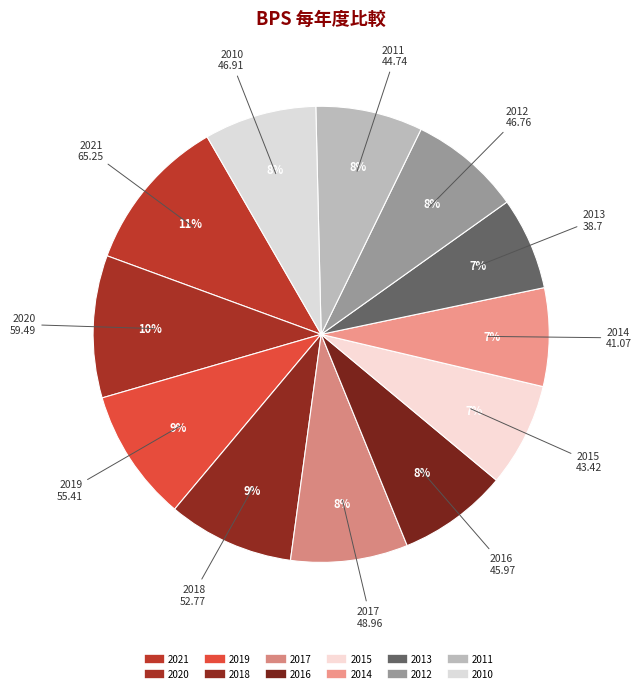

Is there any slice that represents more than half of the pie?

No